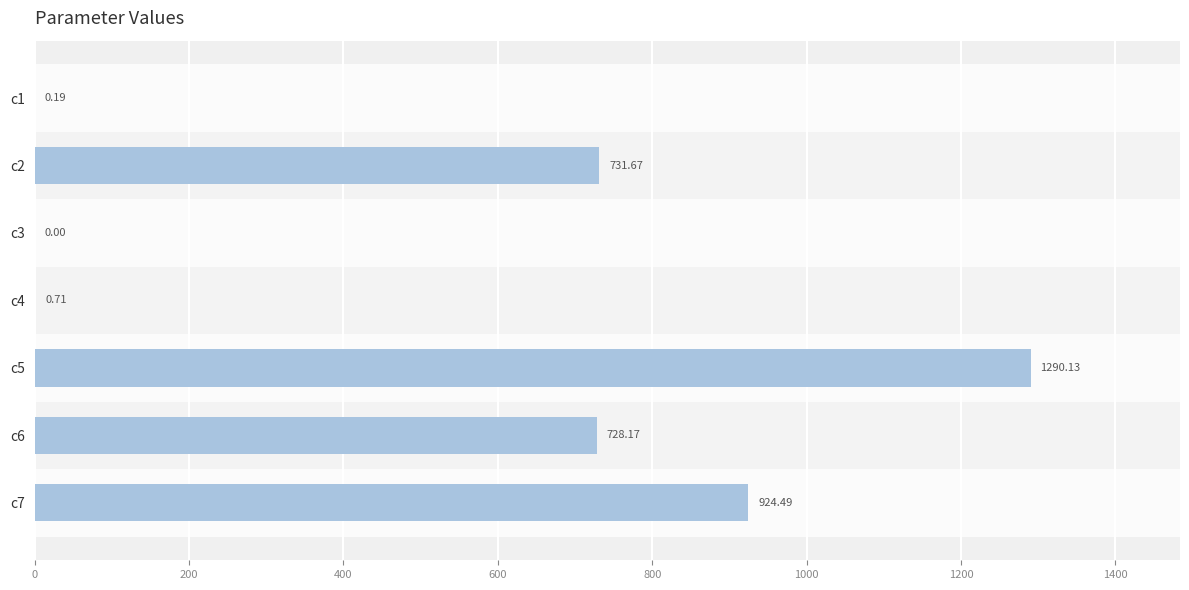

What is the greatest value displayed?

1290.1